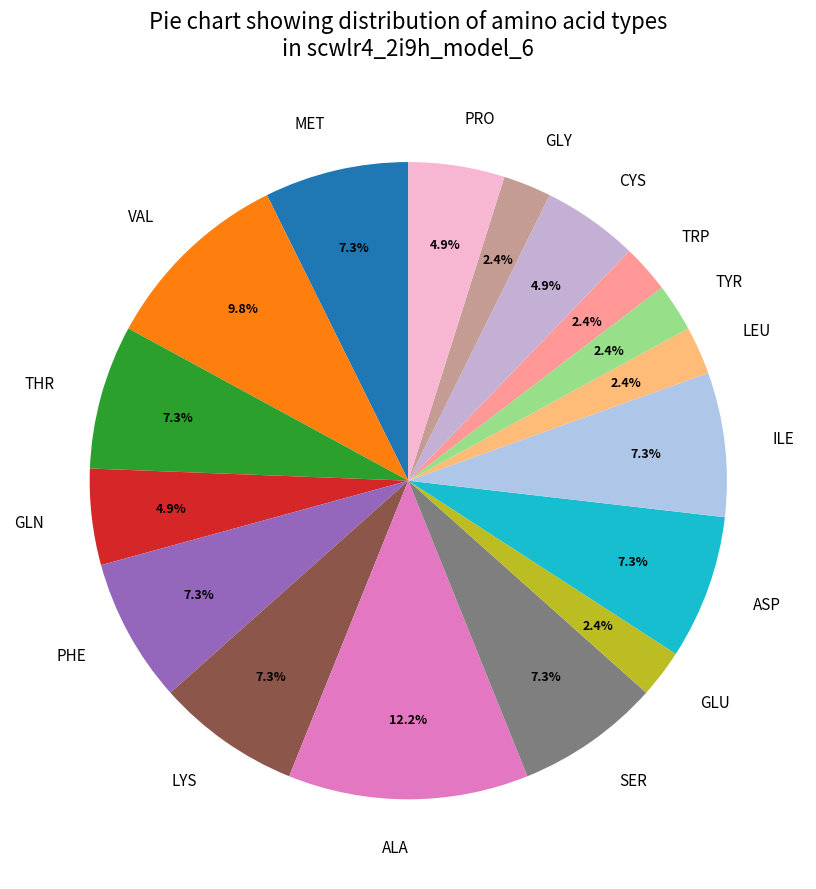

How many slices are in this pie chart?

17